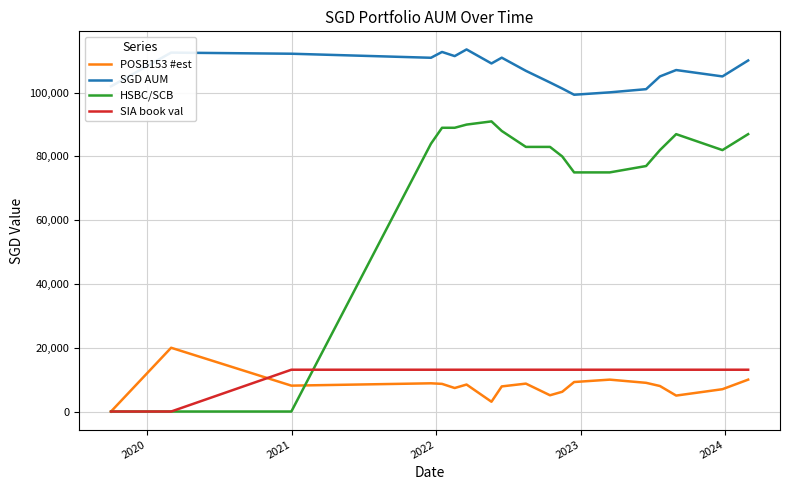

What is the maximum value for HSBC/SCB?

91000.0